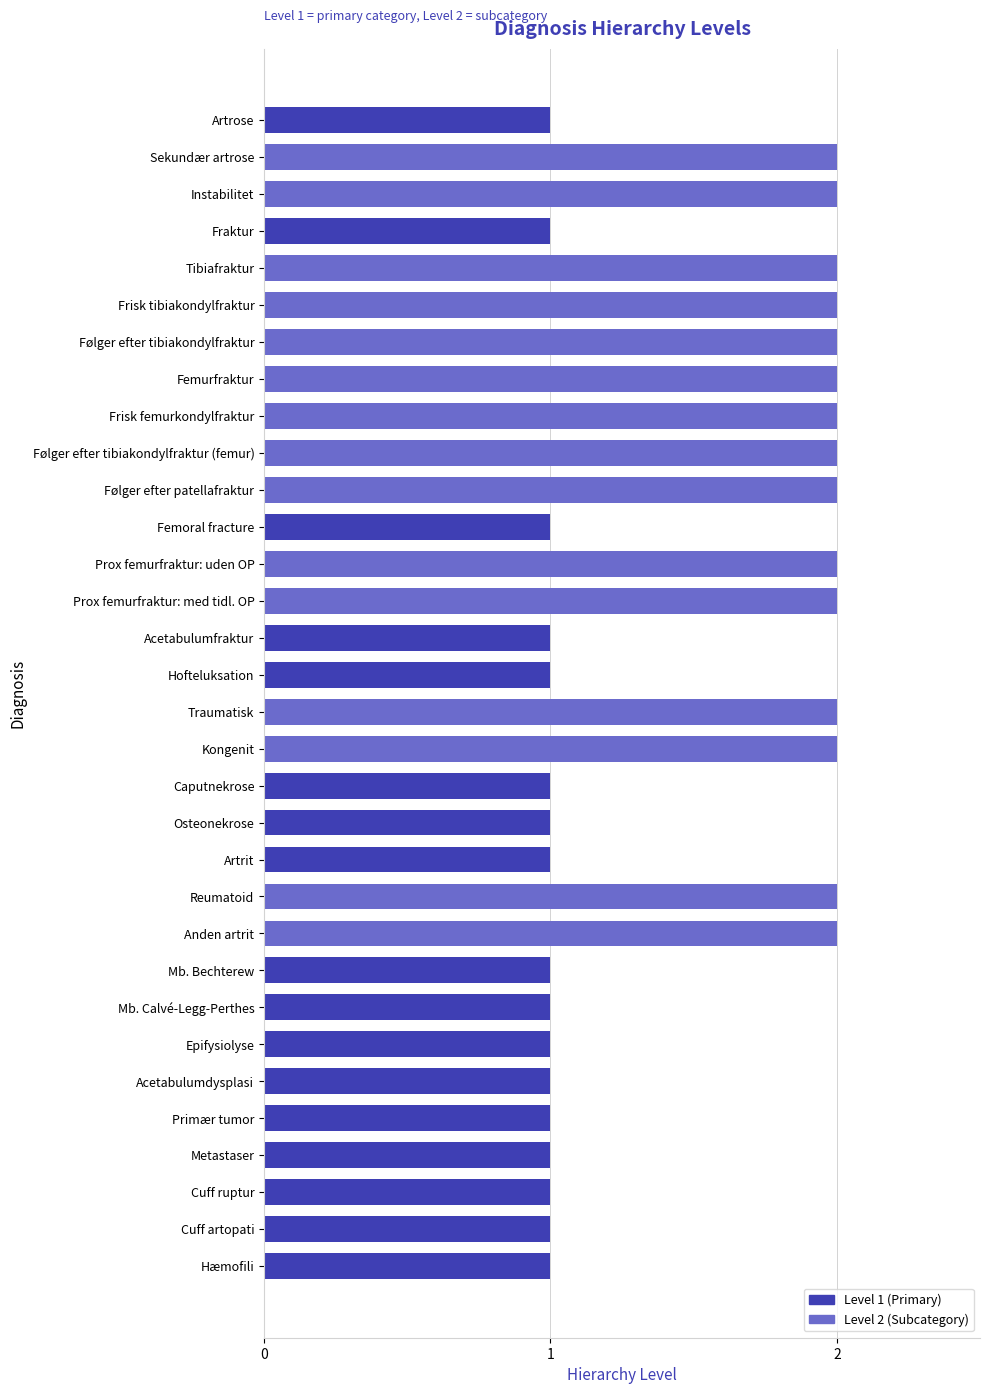

What is the maximum value shown in the chart?

2